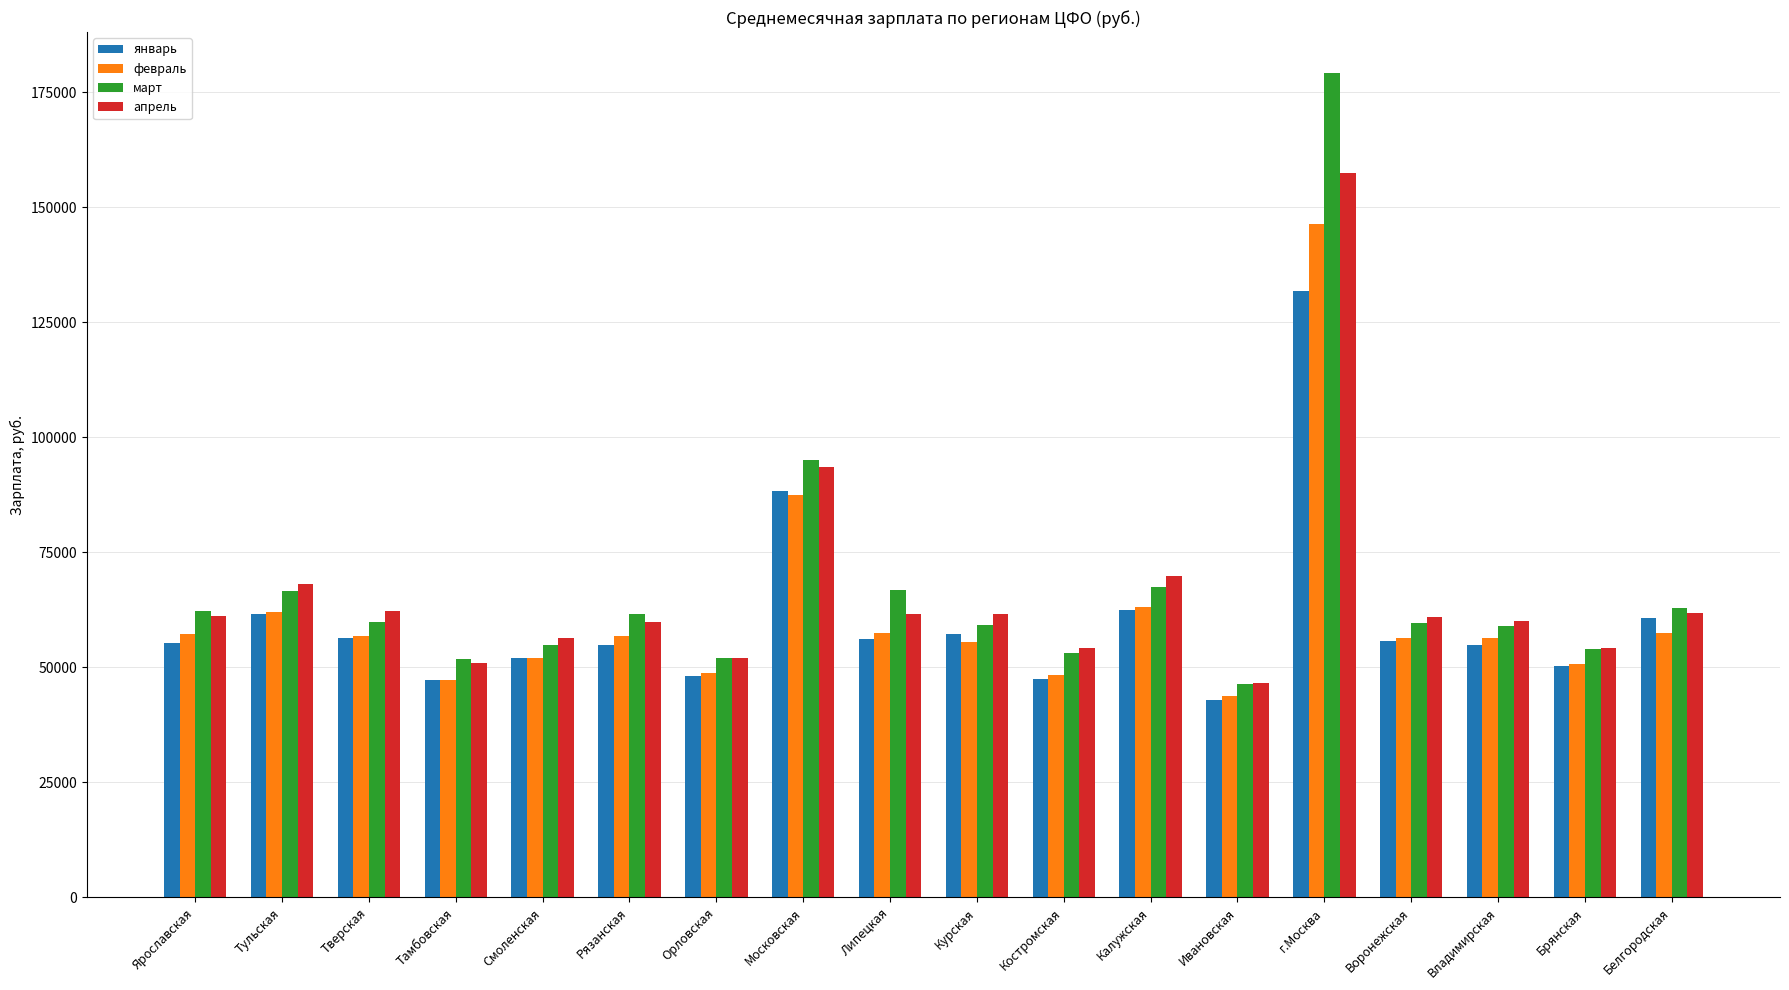

What is the maximum value shown in the chart?

179096.7